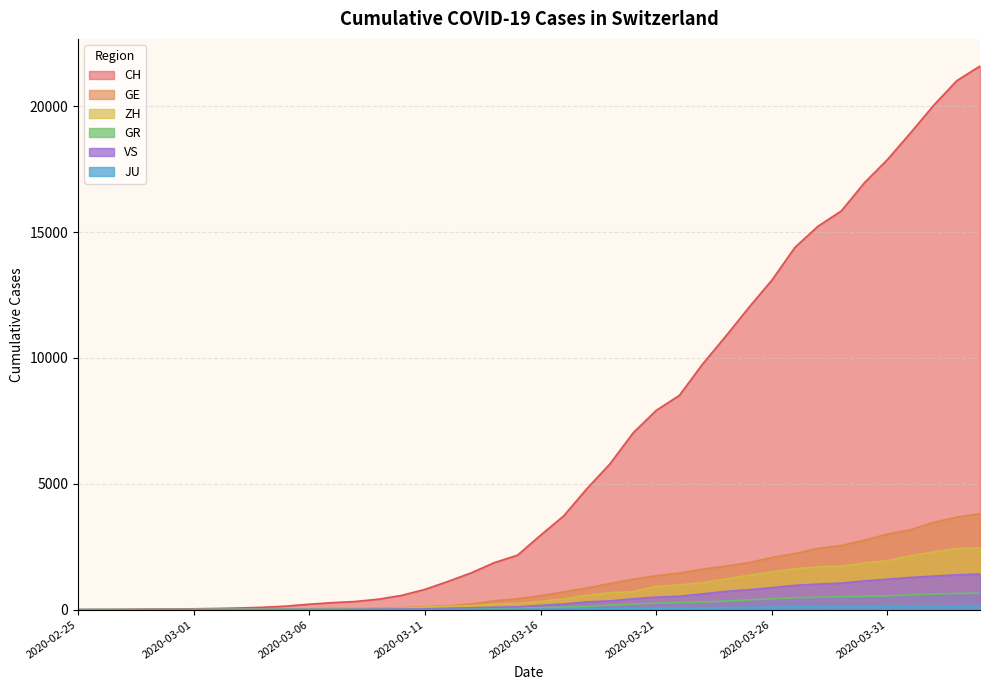

Which has a higher value, 2020-02-27 or 2020-03-04?

2020-03-04